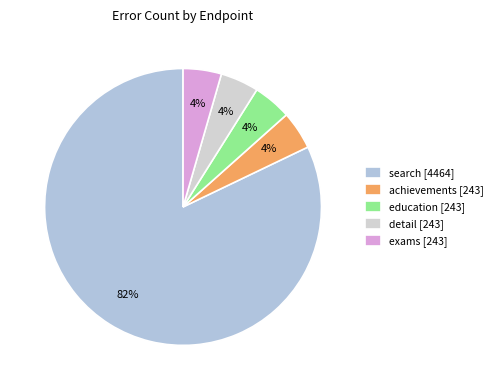

Which category has the biggest portion of the pie?

search